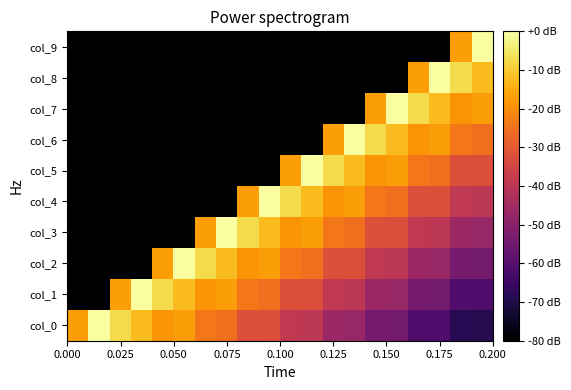

Count the number of data series in this chart.

10